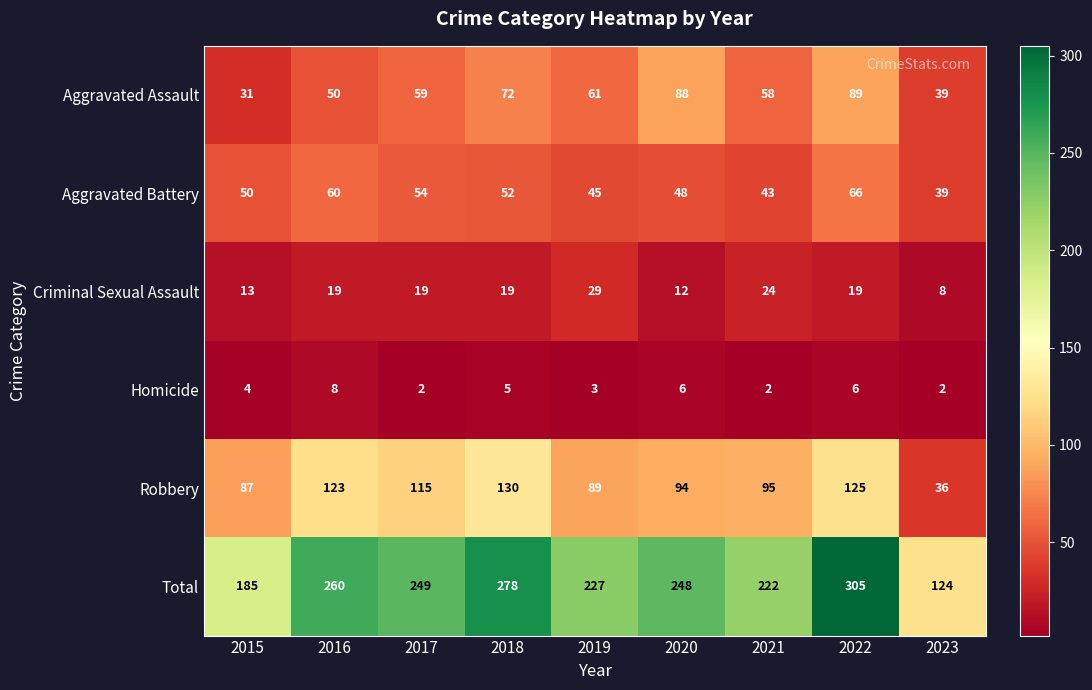

What is the sum of all Aggravated Assault values?

547